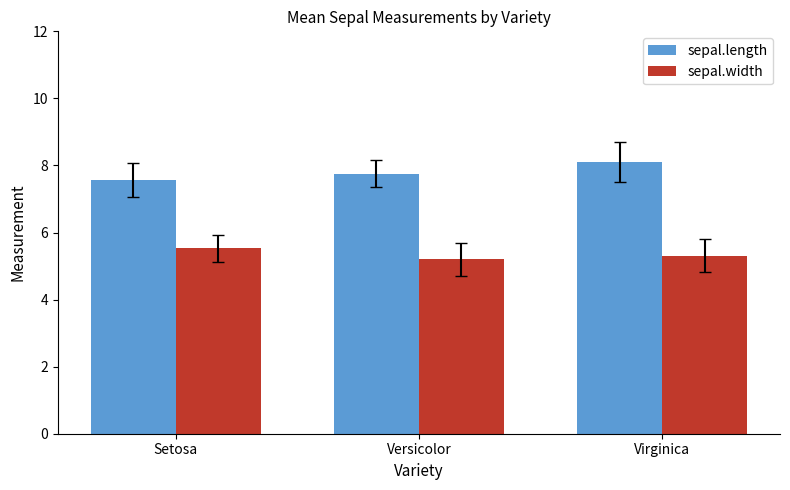

What is the maximum value for sepal.width?

5.5